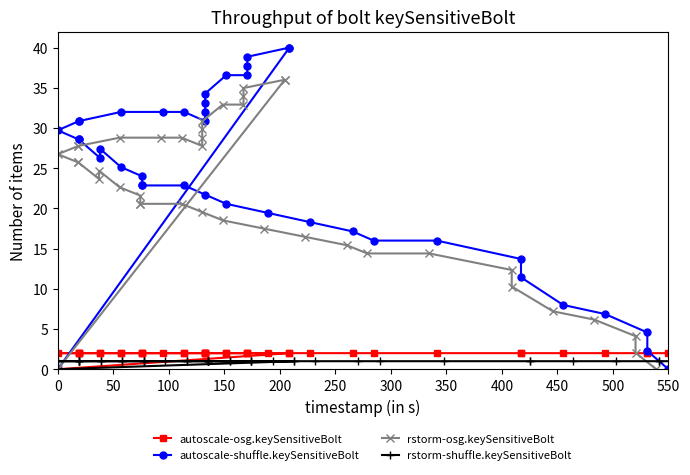

How many intersections are there between rstorm-osg.keySensitiveBolt and autoscale-osg.keySensitiveBolt?

1